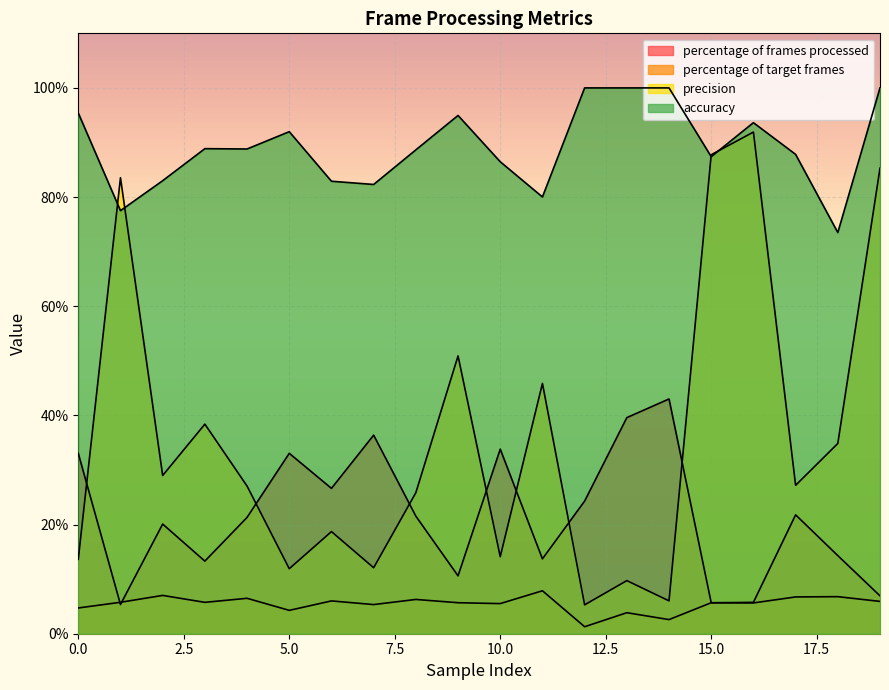

What is the difference between the percentage of frames processed values at 15 and 5?

27.4